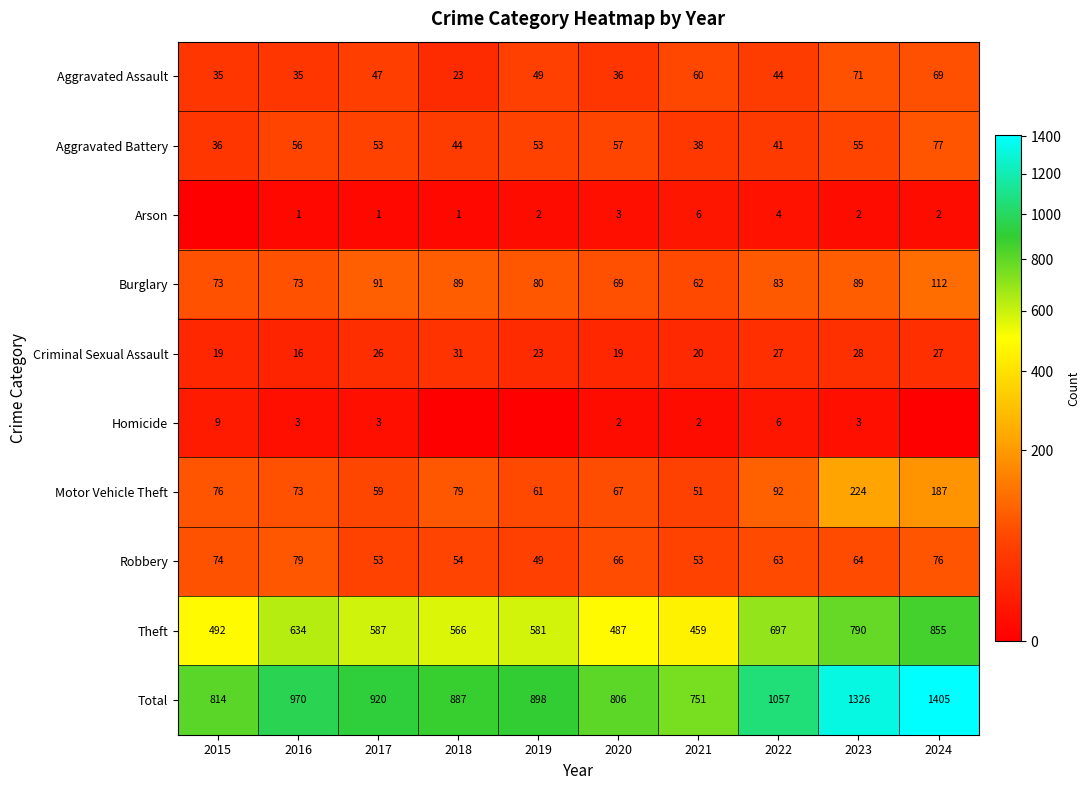

What is the difference between the Theft values at 2024 and 2018?

289